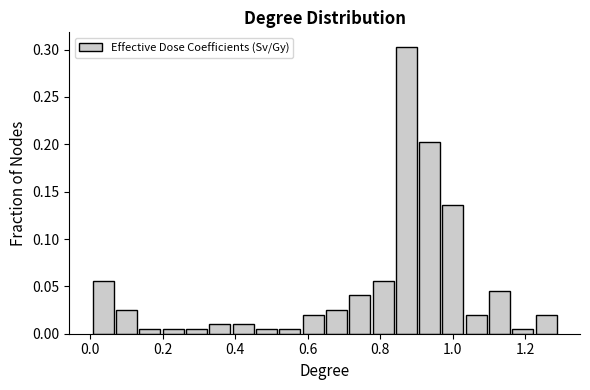

Around what value on the x-axis is the tallest bar? Give the approximate position of its centre, as read against the axis.

0.88